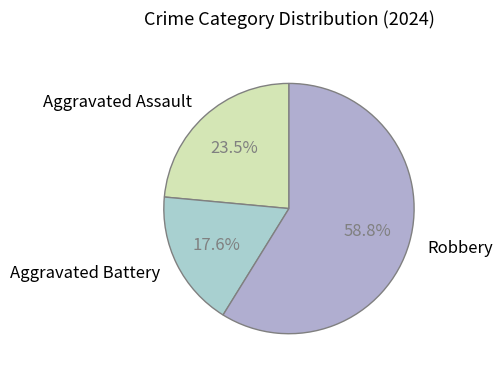

What is the ratio of the value at Aggravated Battery to the value at Robbery?

0.3